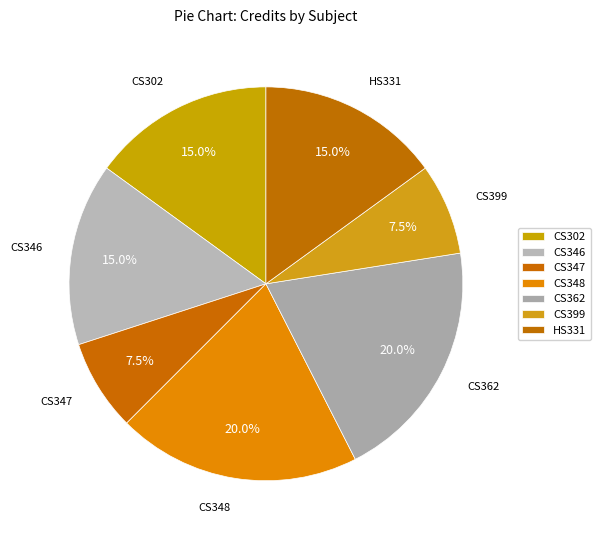

Is there any slice that represents more than half of the pie?

No